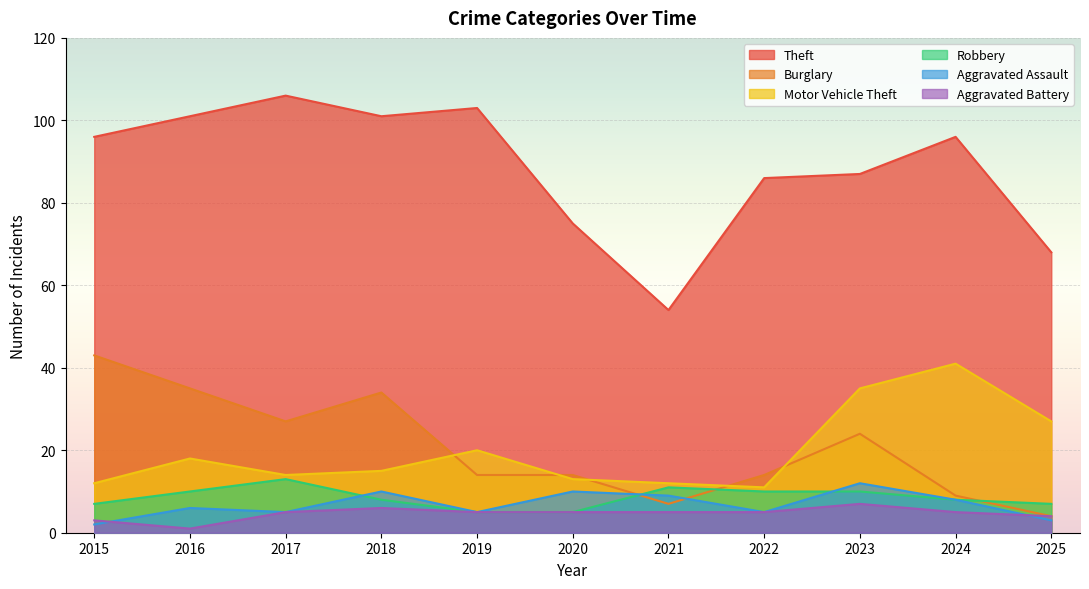

At which category does the chart reach its peak across all series?

2017